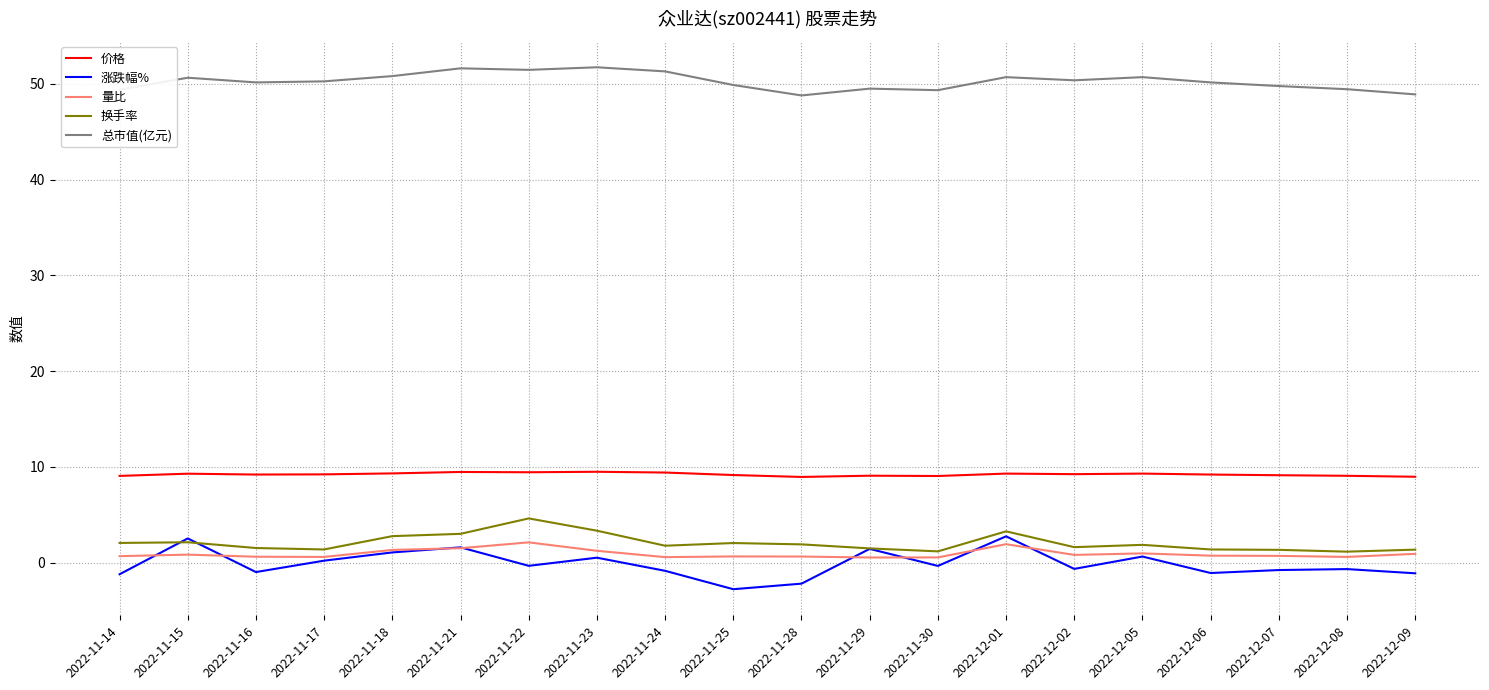

Between 2022-12-02 and 2022-12-05, which series saw the biggest shift?

涨跌幅%